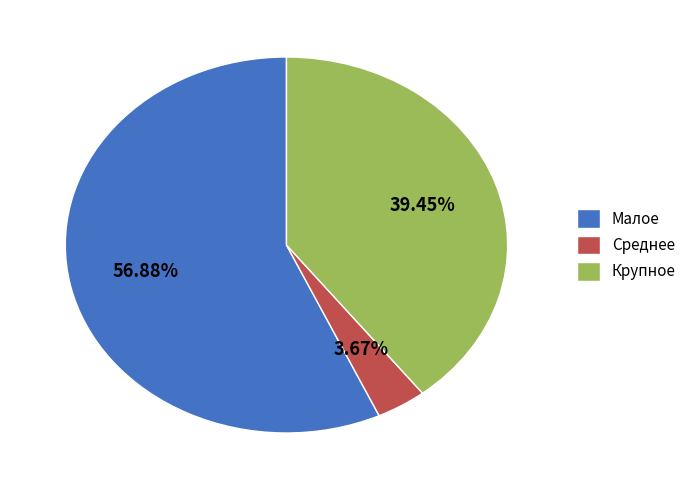

What percentage is the Крупное slice, to the nearest percent?

39%